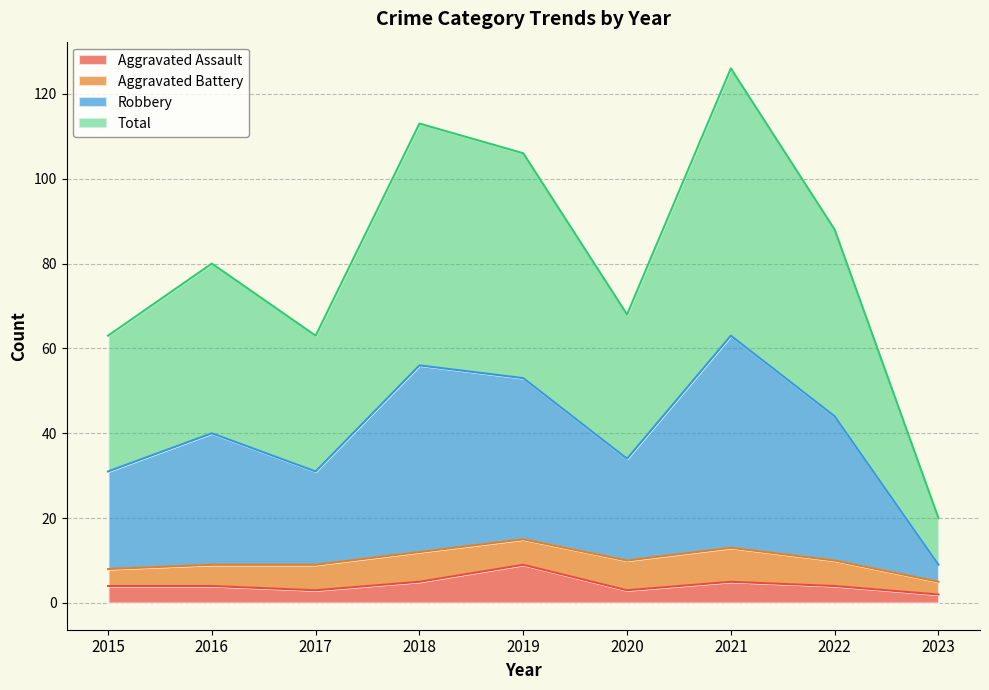

Which category has the highest value across all series?

2021